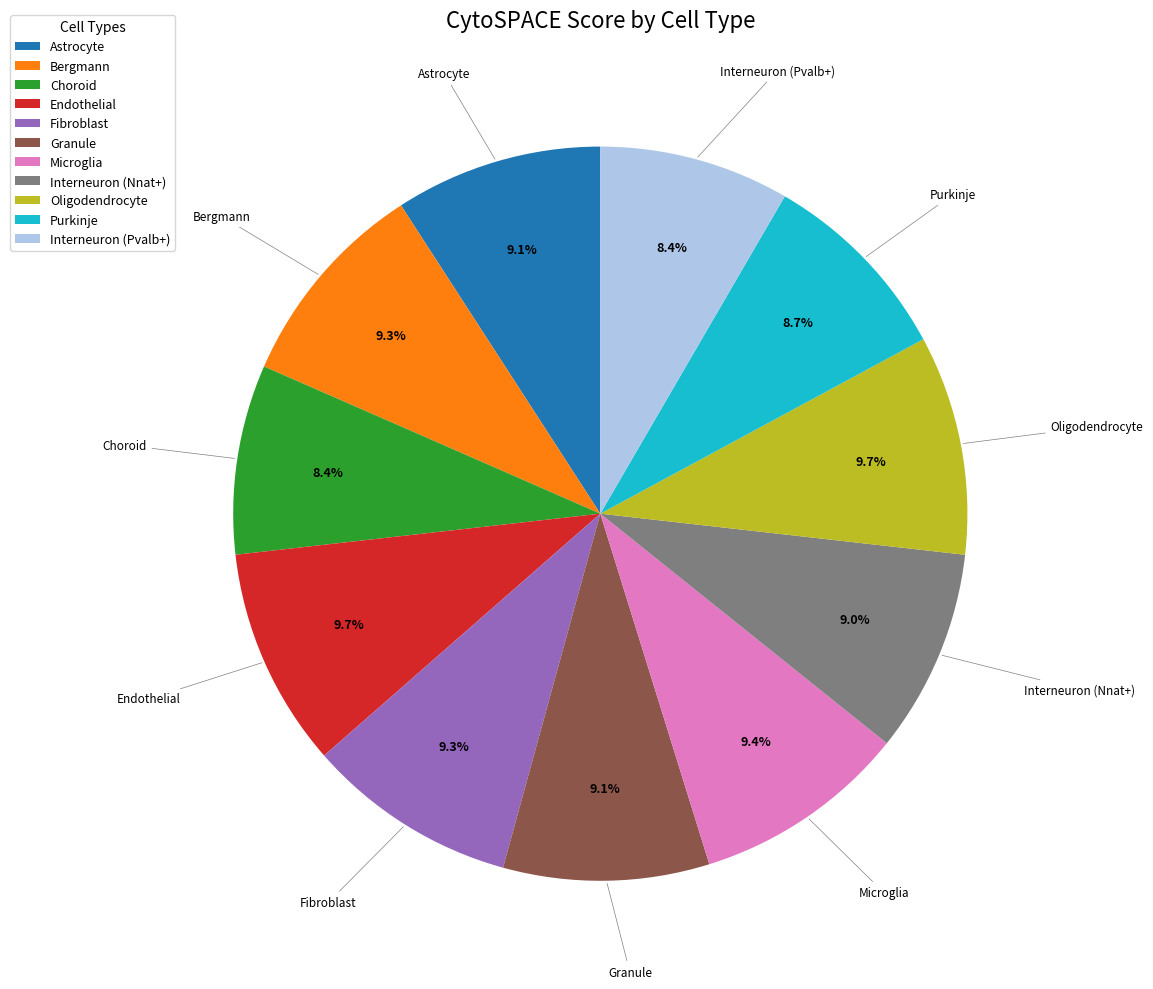

To the nearest percent, what is the average slice percentage?

9%